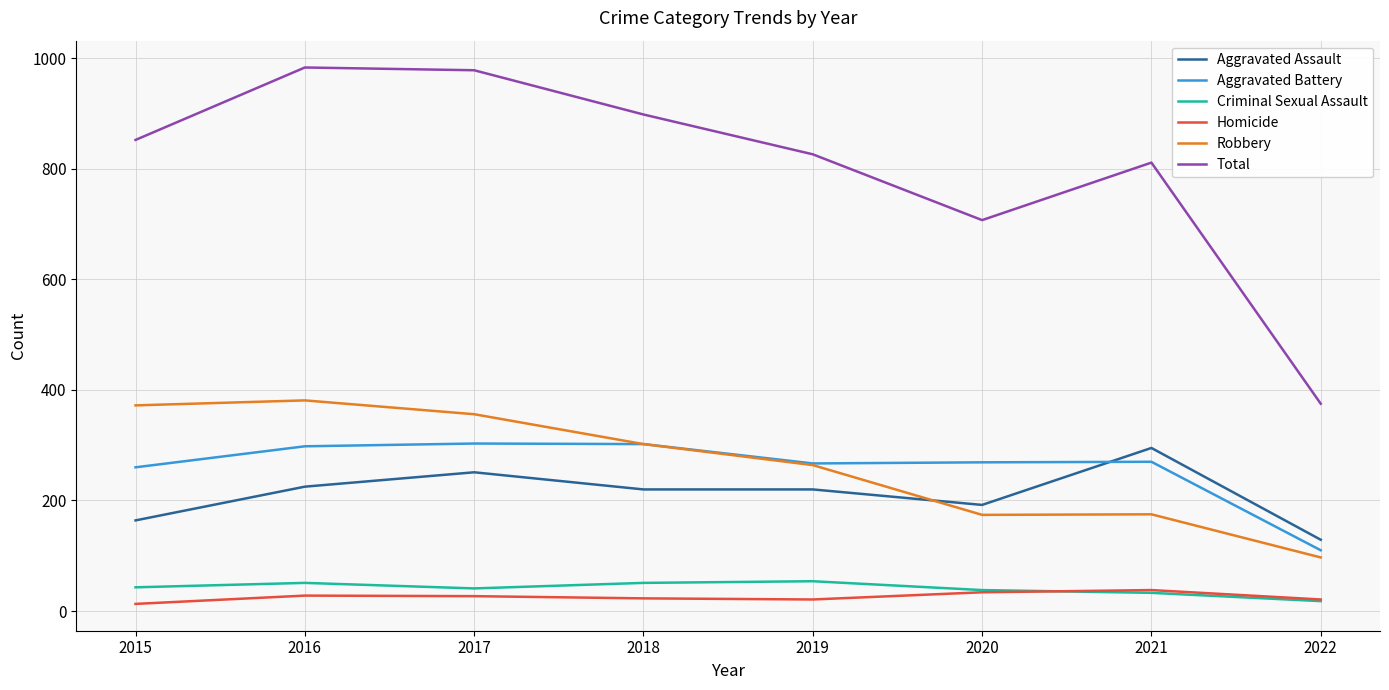

Which series has the largest range (max minus min)?

Total